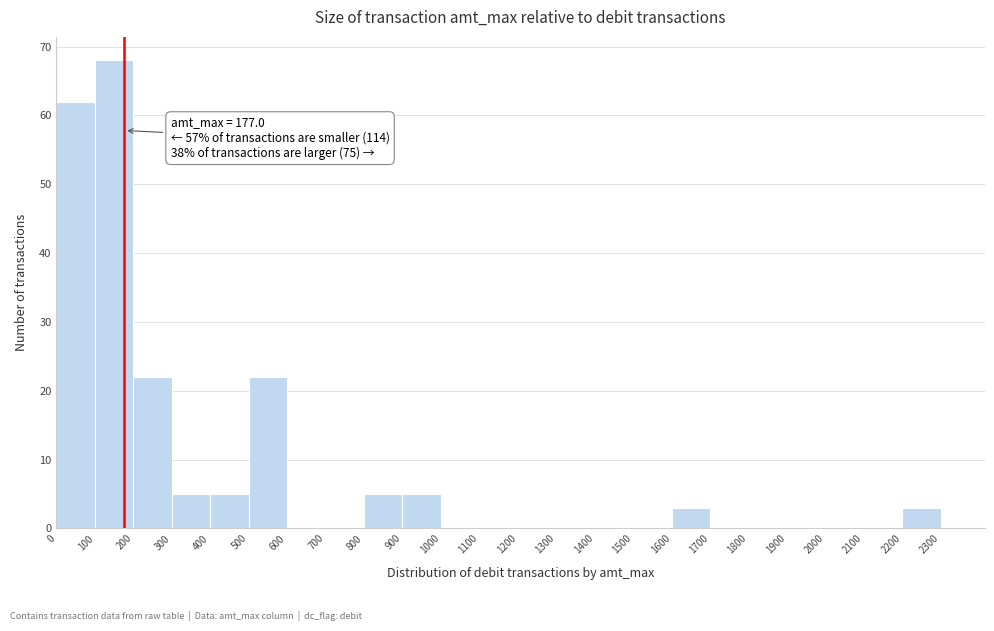

Which range on the x-axis has the tallest bar?

100 to 200